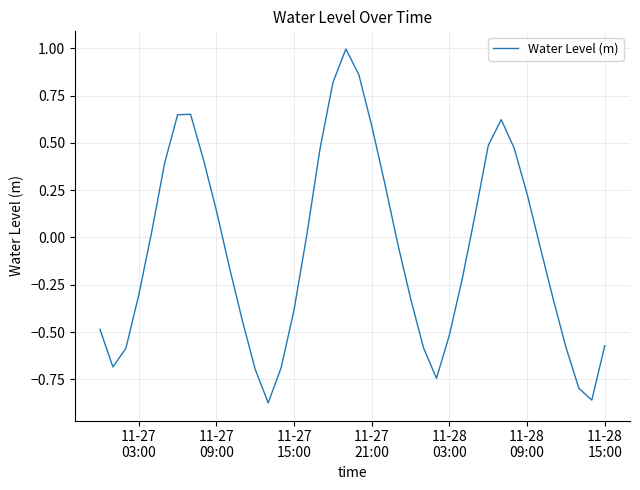

Does the chart display data point markers on the line(s)?

No